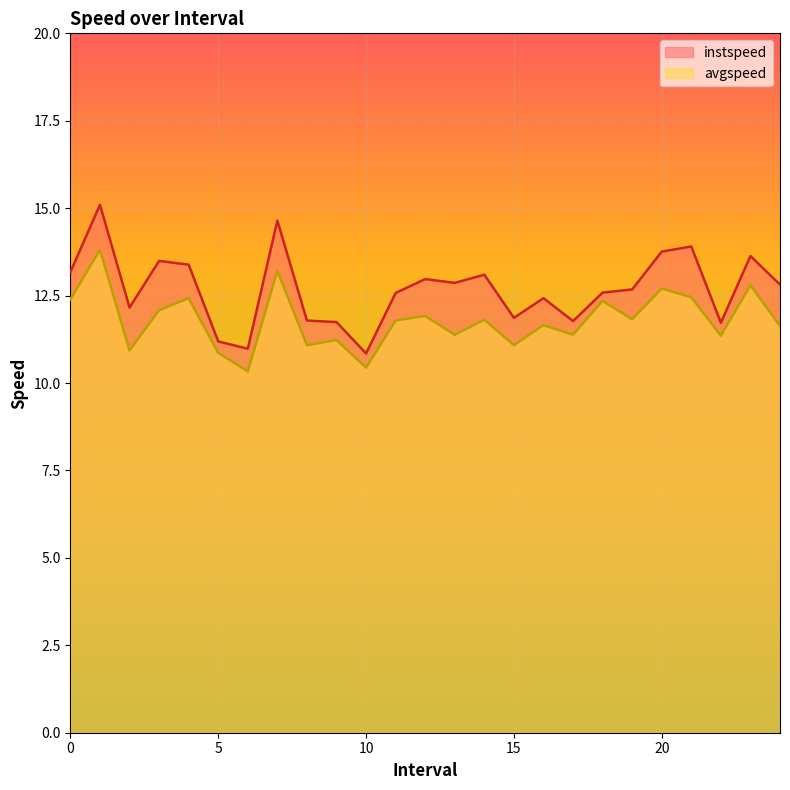

Reading left to right, what are all the values shown in this chart?

instspeed: 13.2	15.1	12.2	13.5	13.4	11.2	11.0	14.6	11.8	11.7	10.8	12.6	13.0	12.9	13.1	11.9	12.4	11.8	12.6	12.7	13.8	13.9	11.7	13.6	12.8
avgspeed: 12.4	13.8	10.9	12.1	12.4	10.9	10.3	13.2	11.1	11.2	10.4	11.8	11.9	11.4	11.8	11.1	11.7	11.4	12.4	11.8	12.7	12.5	11.4	12.8	11.6